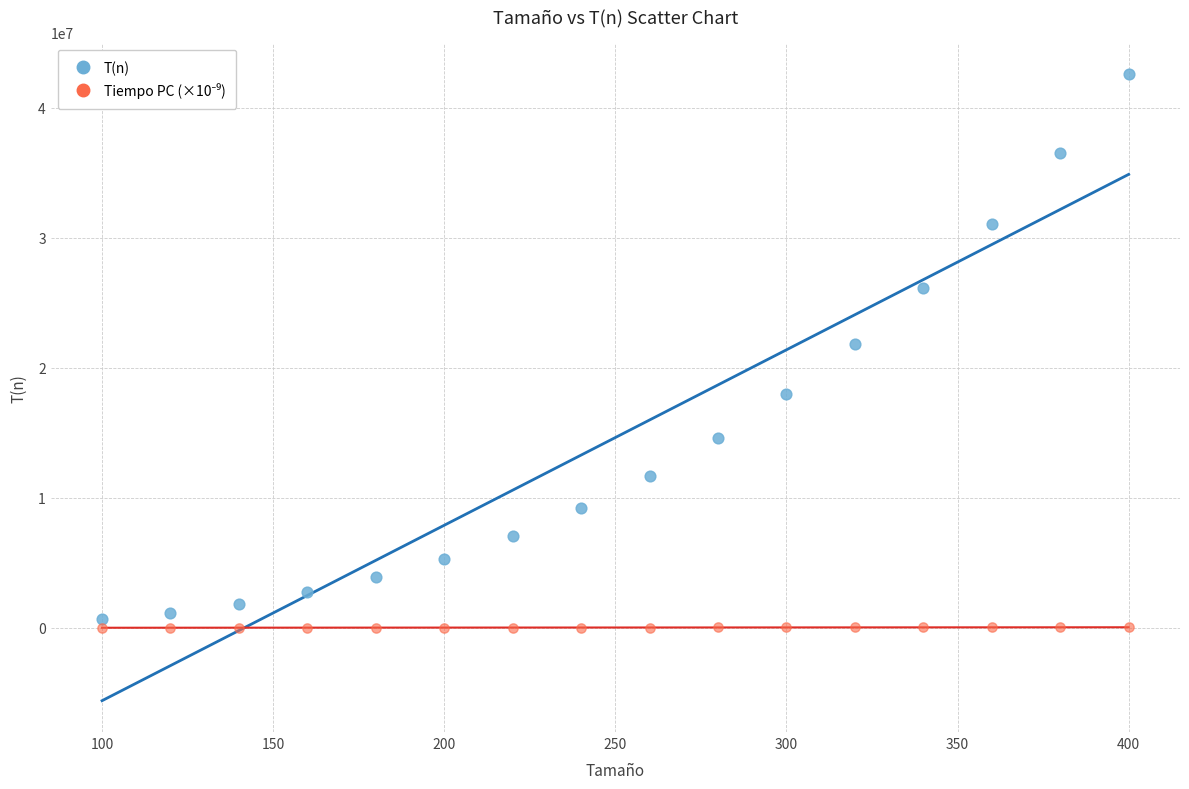

Across all data points, what is the range of X values (max minus min)?

300.0